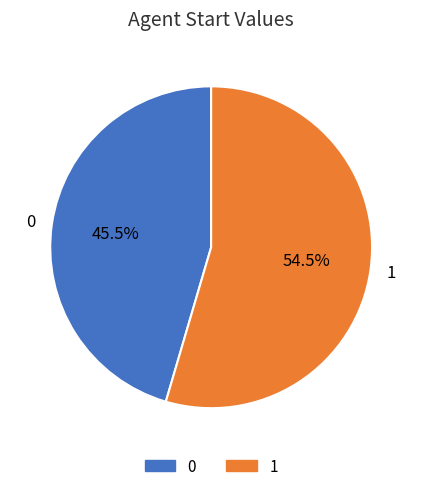

To the nearest percent, what is the combined percentage of 0 and 1?

100%